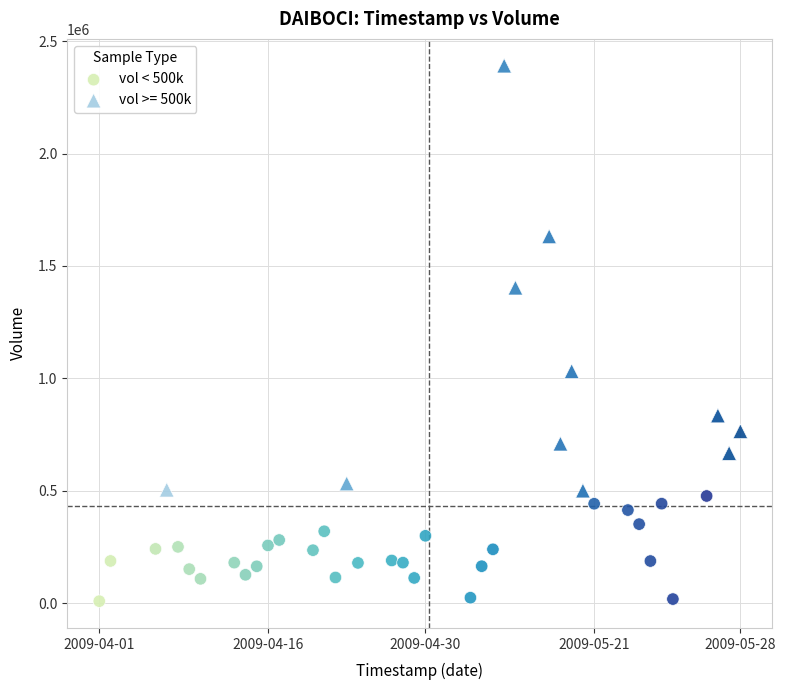

Which series contains the highest Y value?

vol >= 500k